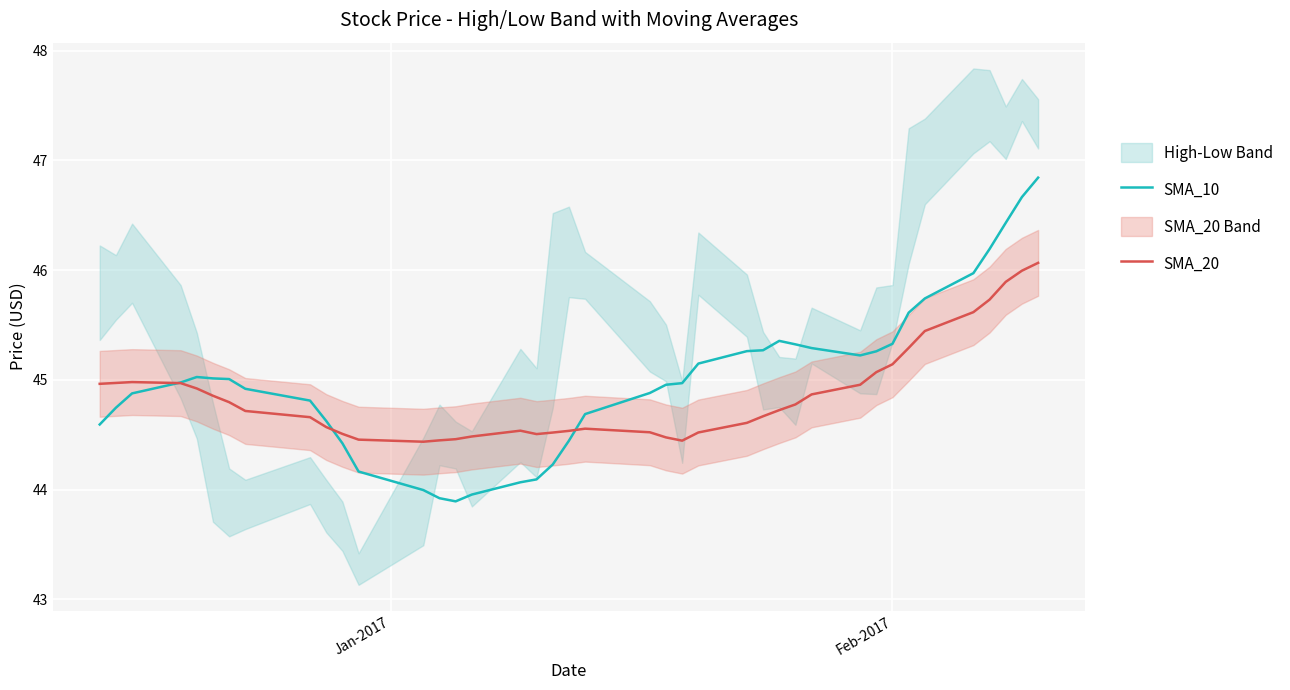

How many lines are shown in the chart?

2